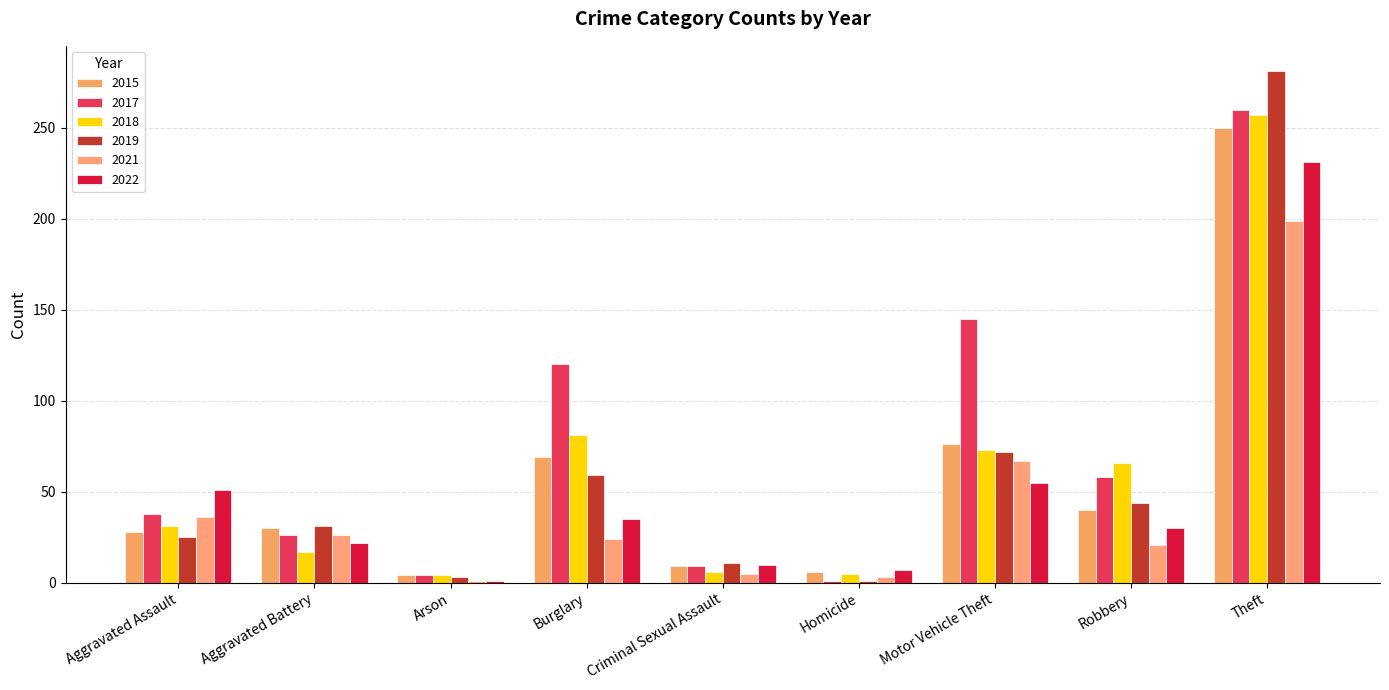

Are the bars horizontal?

No